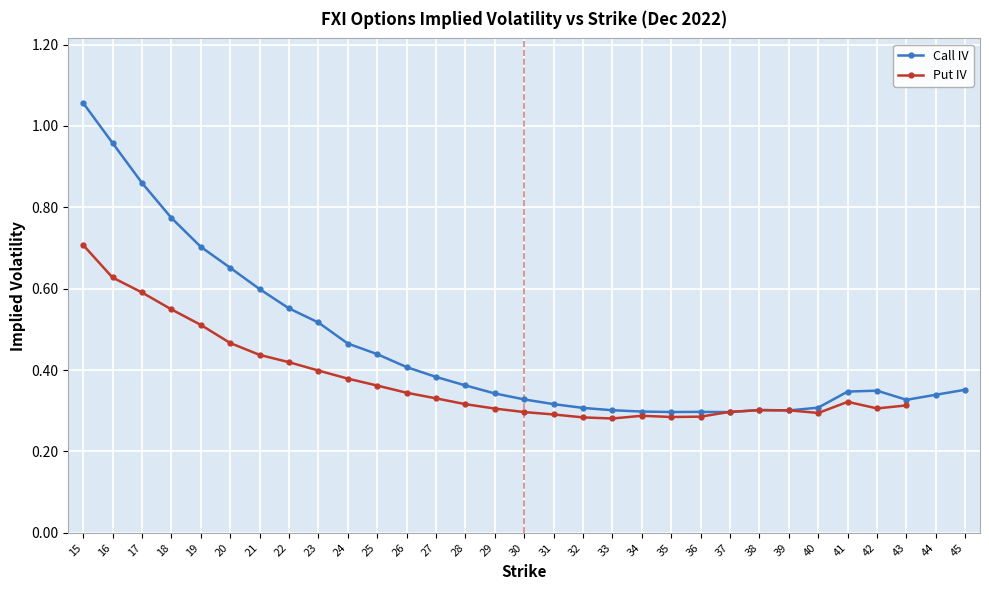

Is it true that Call IV equals 0.2 at 24?

False